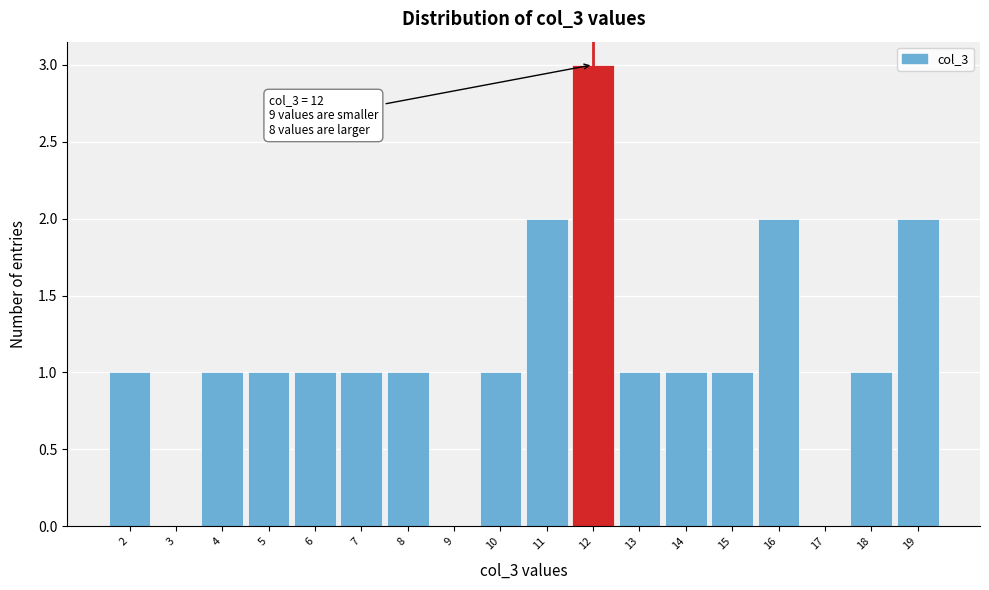

Which range on the x-axis has the tallest bar?

11.5 to 12.5